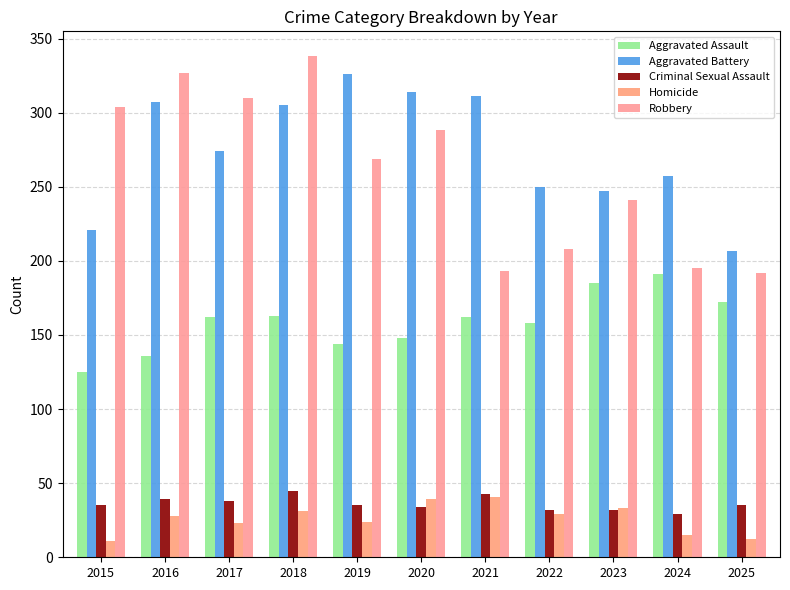

At how many categories does at least one series exceed 62?

11